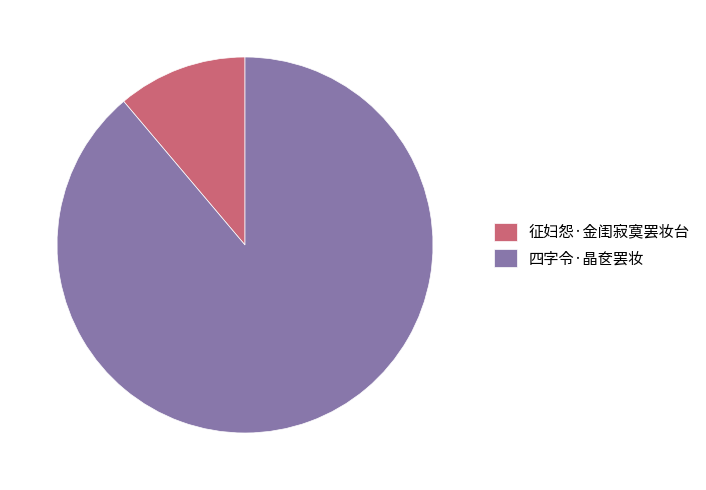

Approximately how many times larger is the value at 征妇怨·金闺寂寞罢妆台 compared to 四字令·晶奁罢妆?

0.1